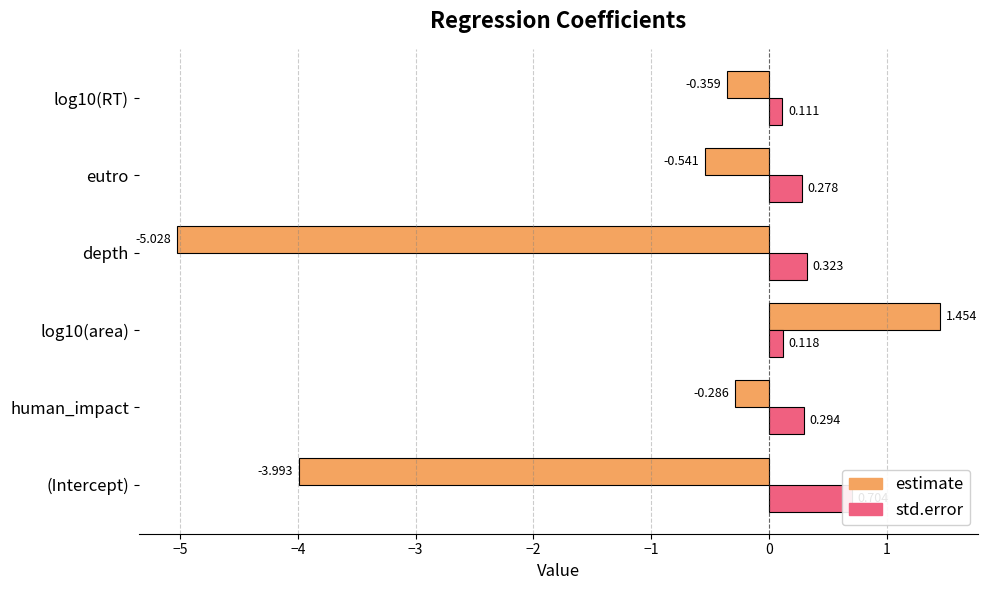

What is the value of the std.error bar at the 2nd from the left?

0.3